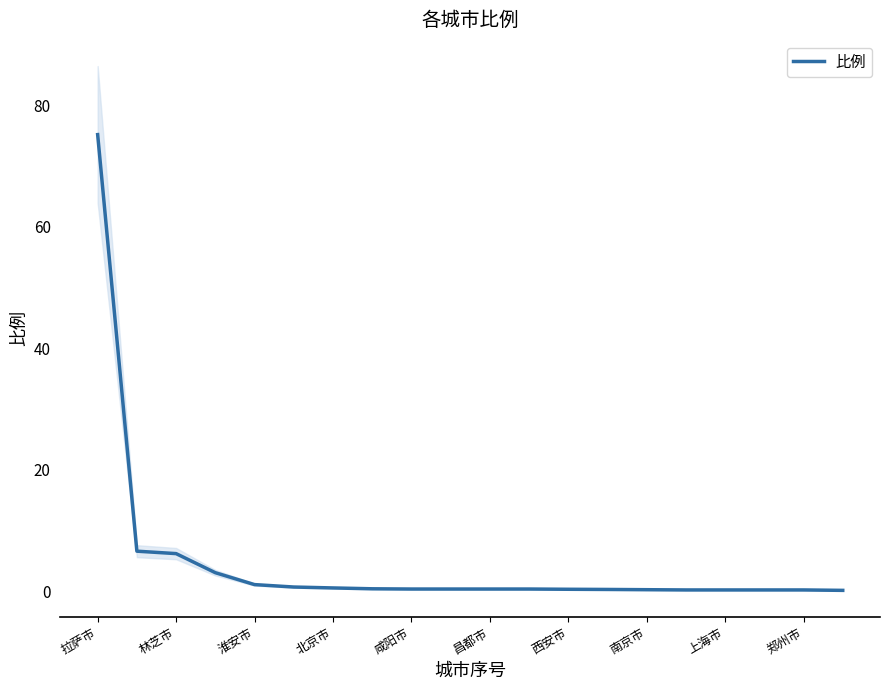

True or false: the data has more than 1 interior local peaks.

False